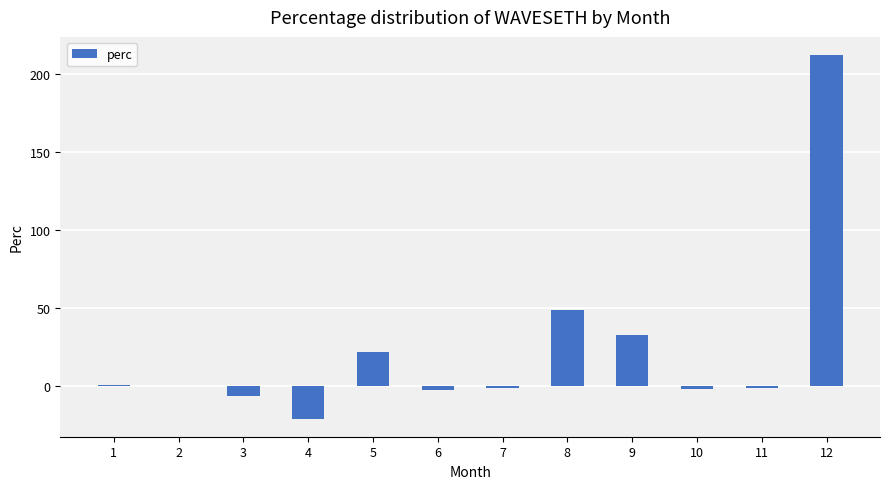

Are the bars grouped side by side (vs. stacked)?

No